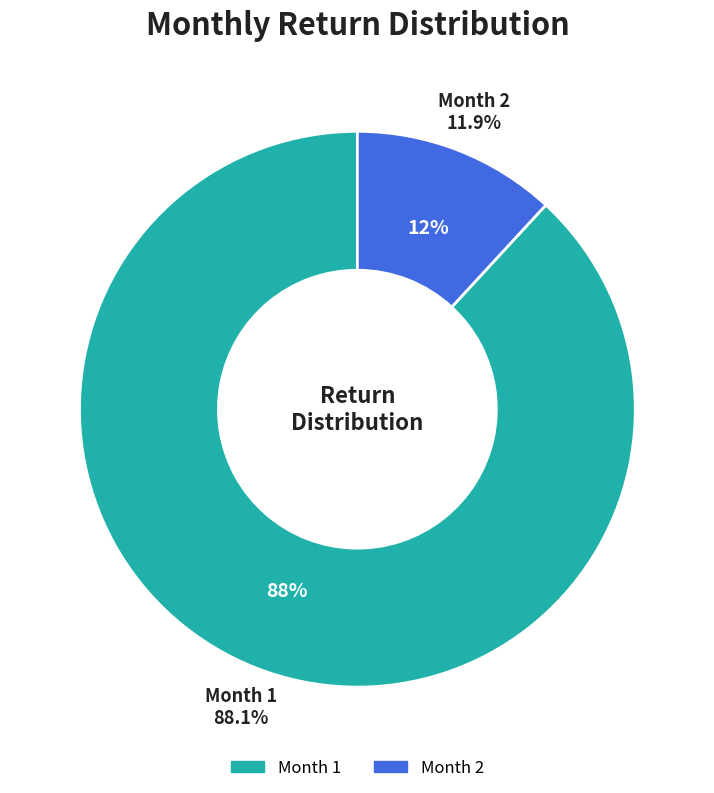

What percentage is the 1 slice, to the nearest percent?

88%